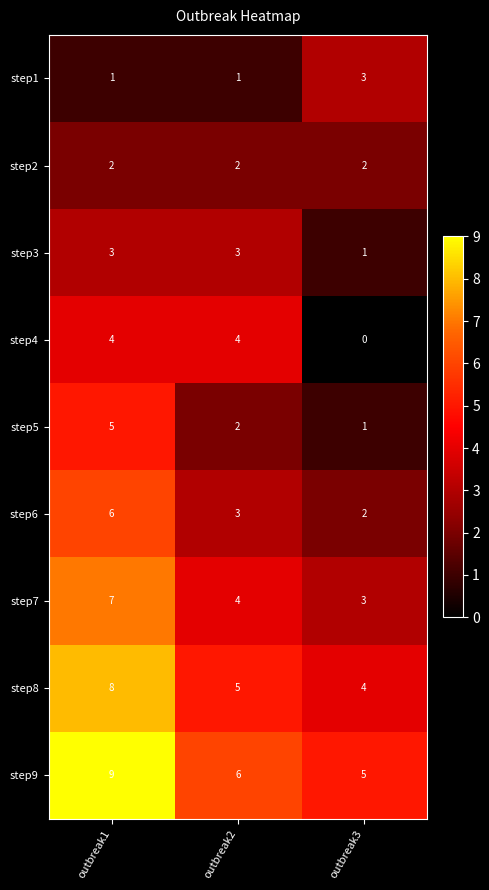

What is the sum of the step4 values at outbreak3 and outbreak2?

4